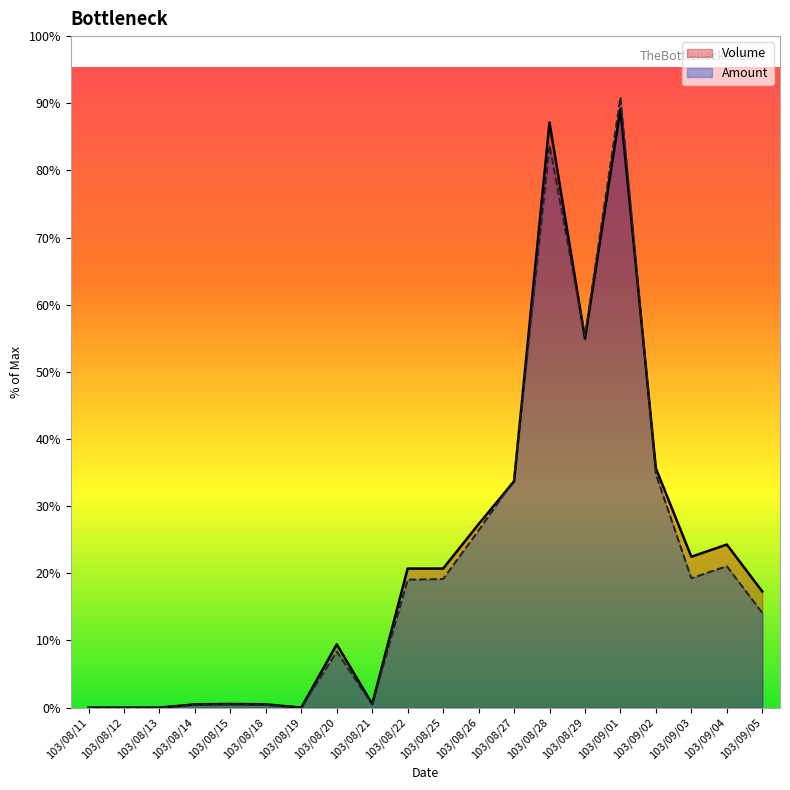

Which series changed the most between 103/08/22 and 103/08/26?

Amount